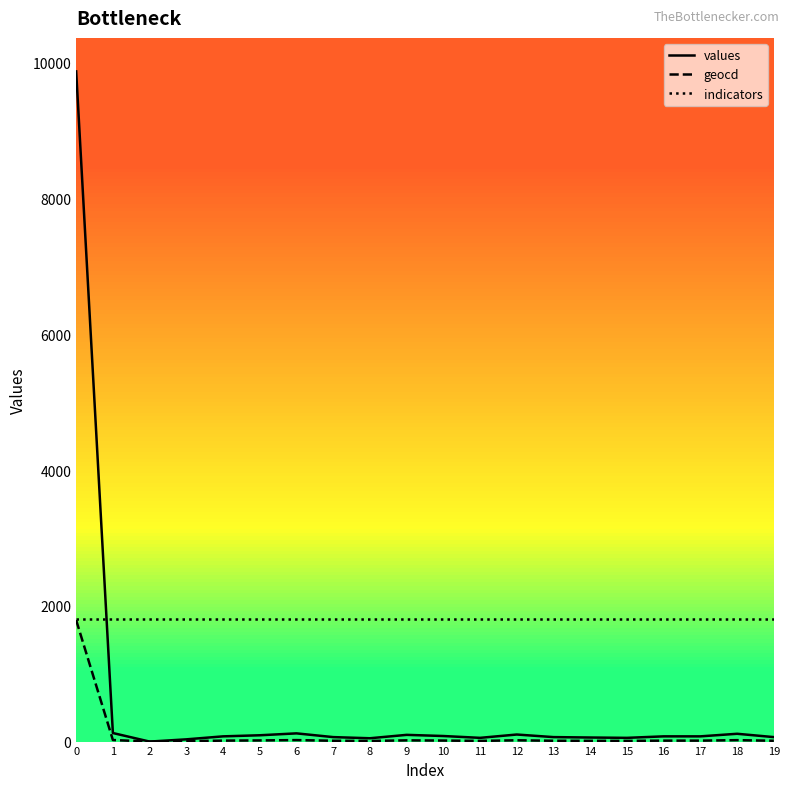

Which series has the widest spread of values?

values